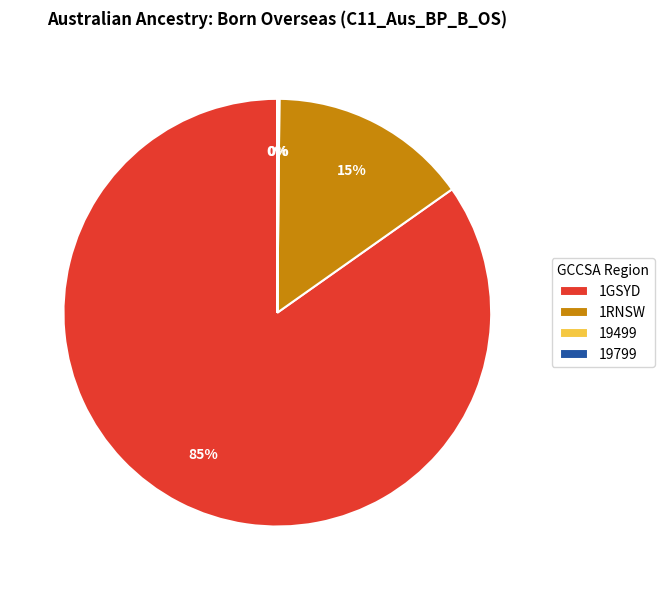

Is it true that 1GSYD is 79% of the pie?

False